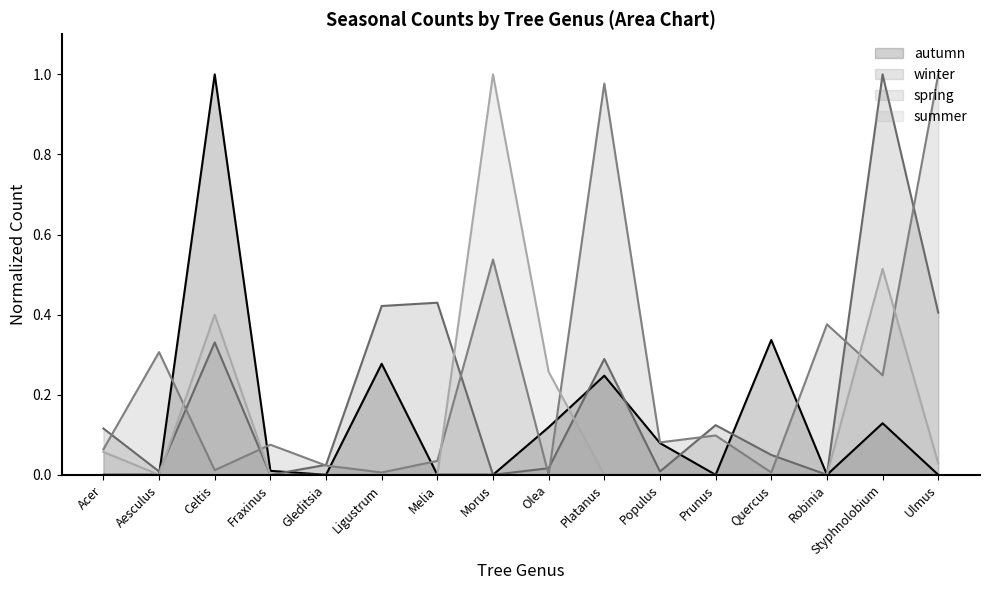

What is the label of the 3rd point from the left?

Celtis